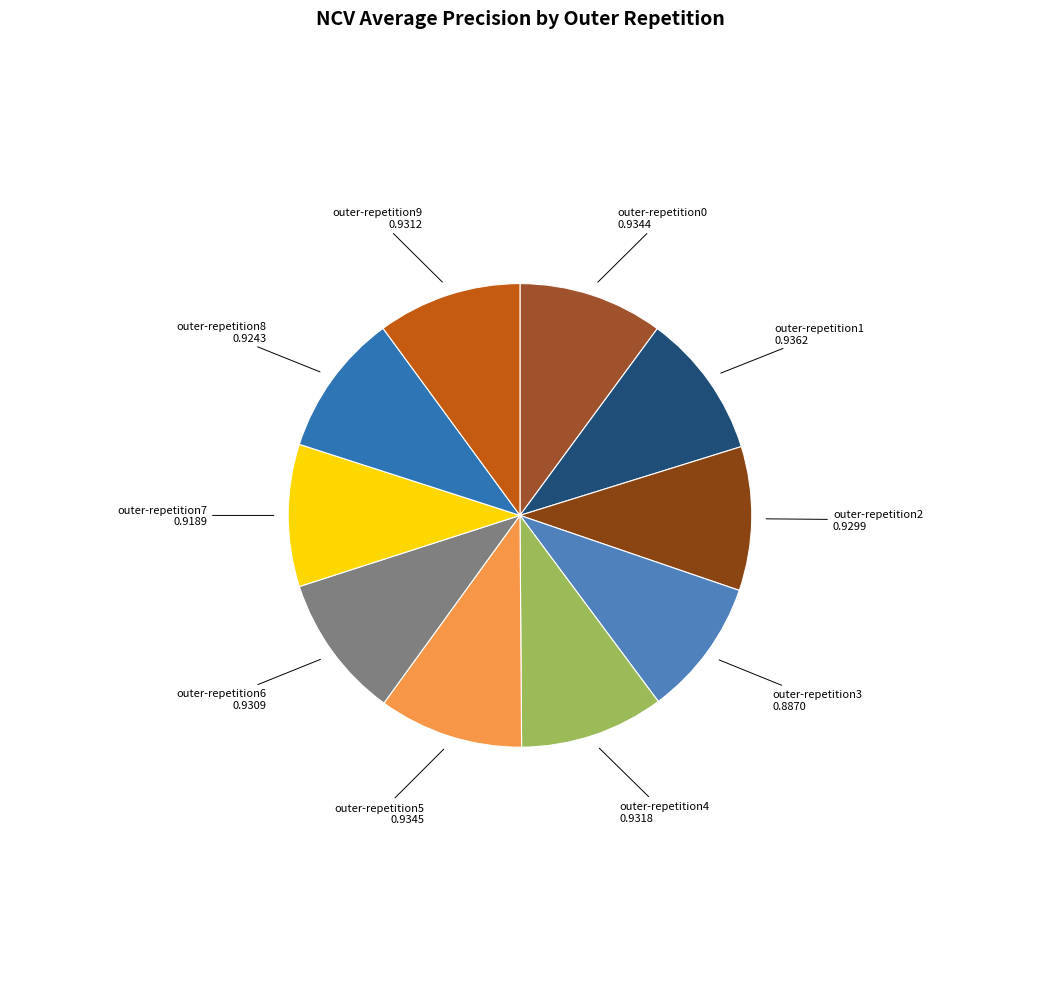

Count the number of slices in the pie.

10